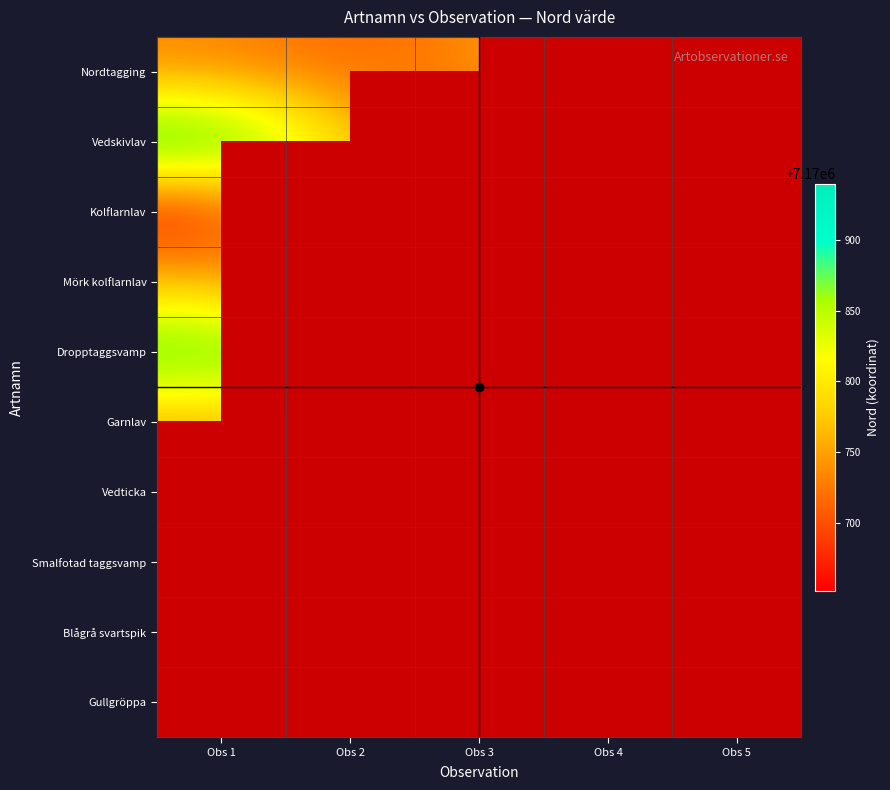

At which category is the sum across all series the highest?

Obs 1